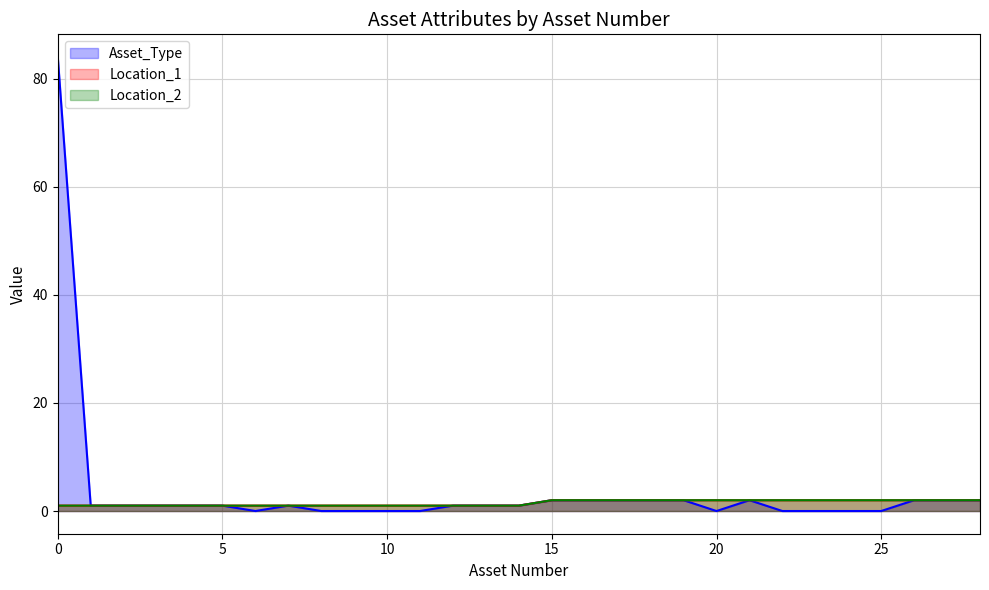

True or false: Location_2 and Location_1 intersect in this chart.

False